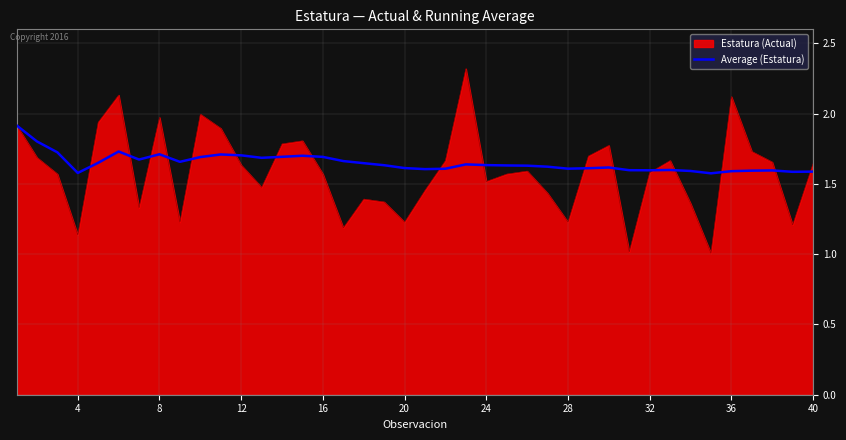

Which series has the widest spread of values?

Estatura (Actual)